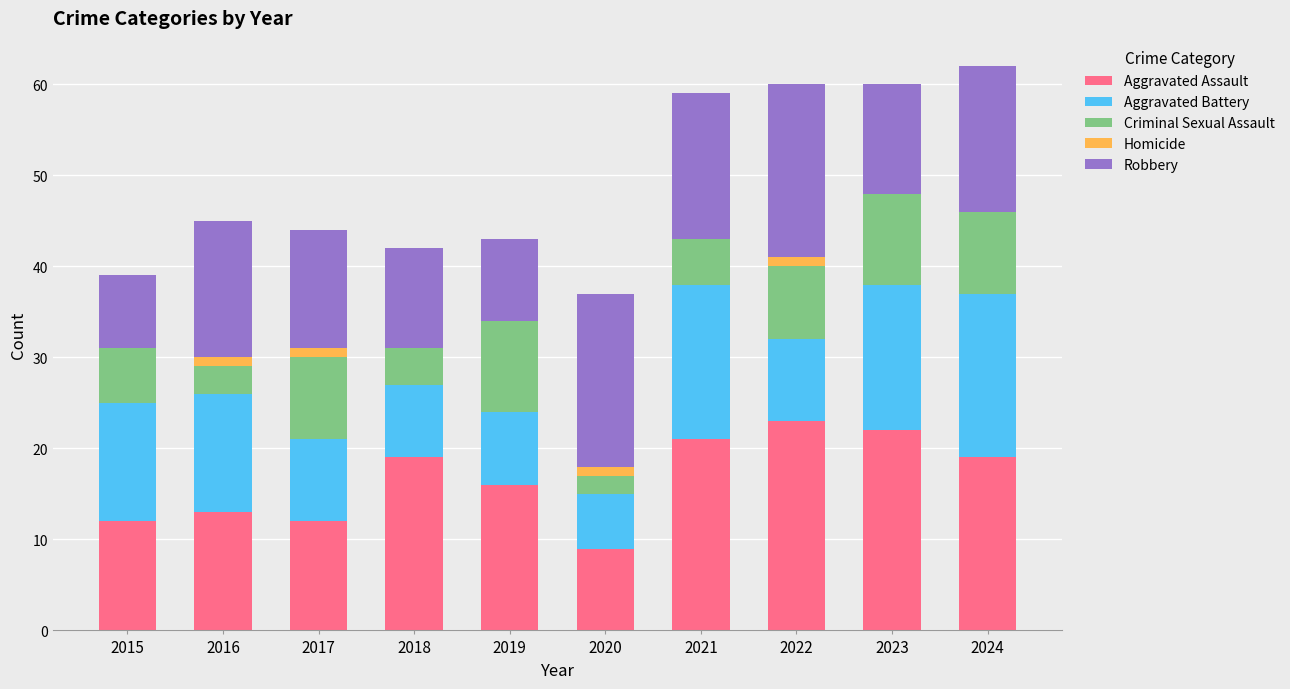

Are the bars grouped side by side (vs. stacked)?

No